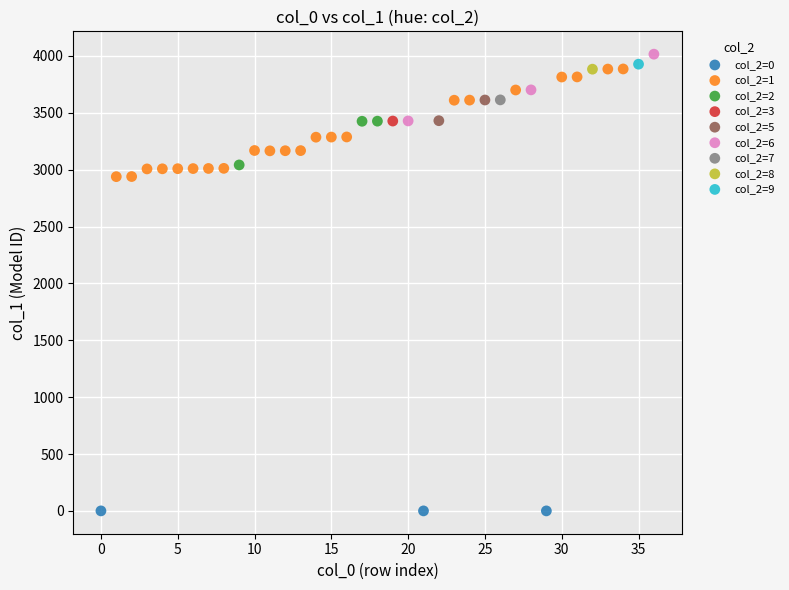

Which series reaches the minimum Y coordinate?

col_2=0